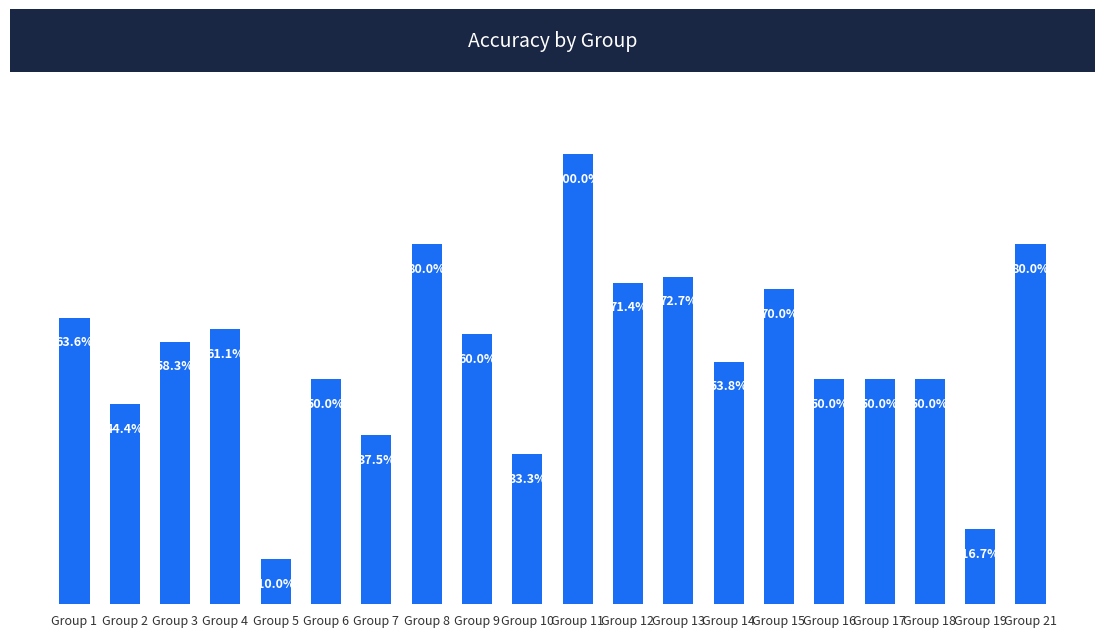

Where is the data nearest to the value 0?

Group 5